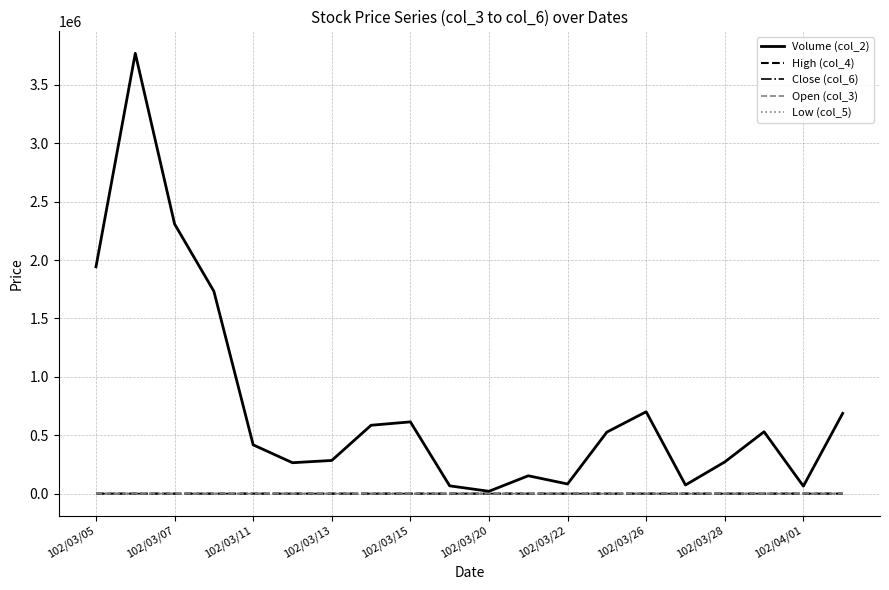

Which series has the widest spread of values?

Volume (col_2)